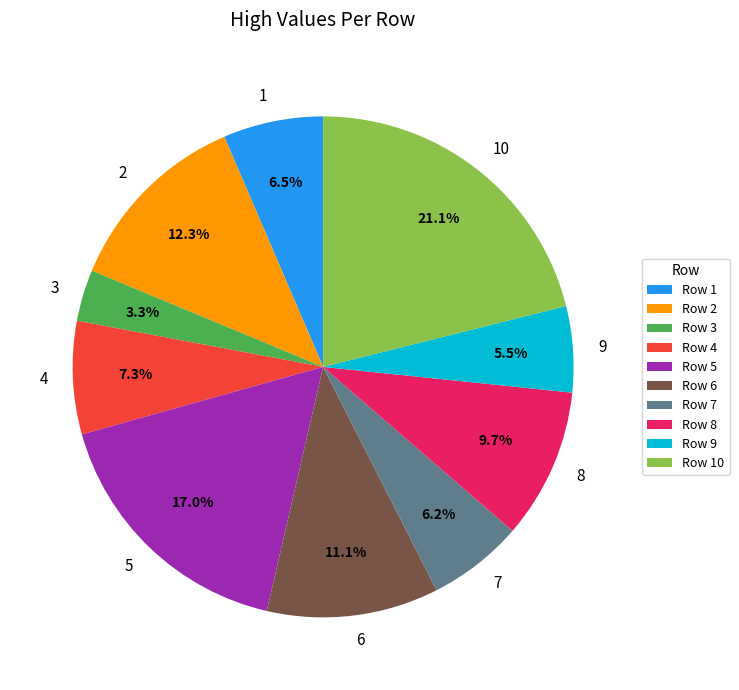

Between 3 and 9, which is larger?

9